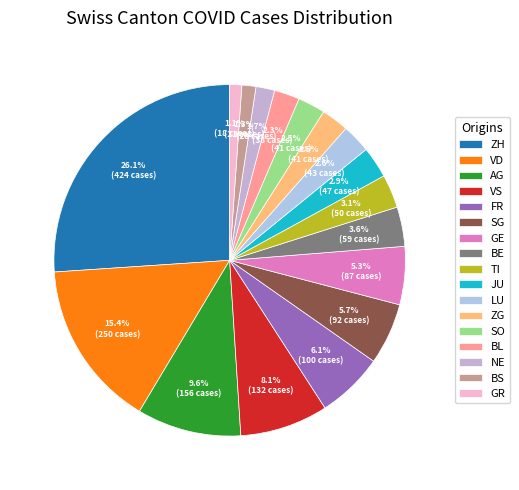

True or false: AG accounts for 1% of the total.

False